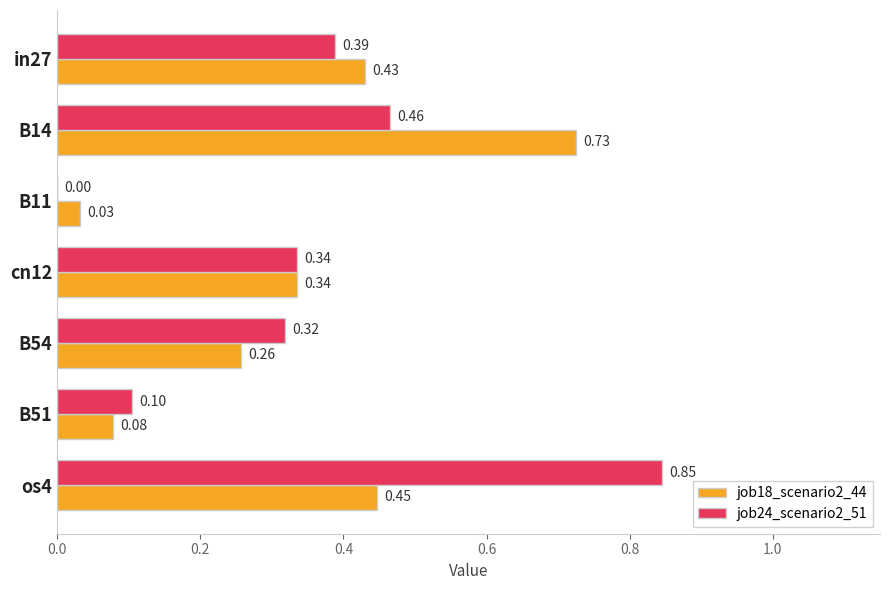

What is the sum of the job18_scenario2_44 values at cn12 and B14?

1.1